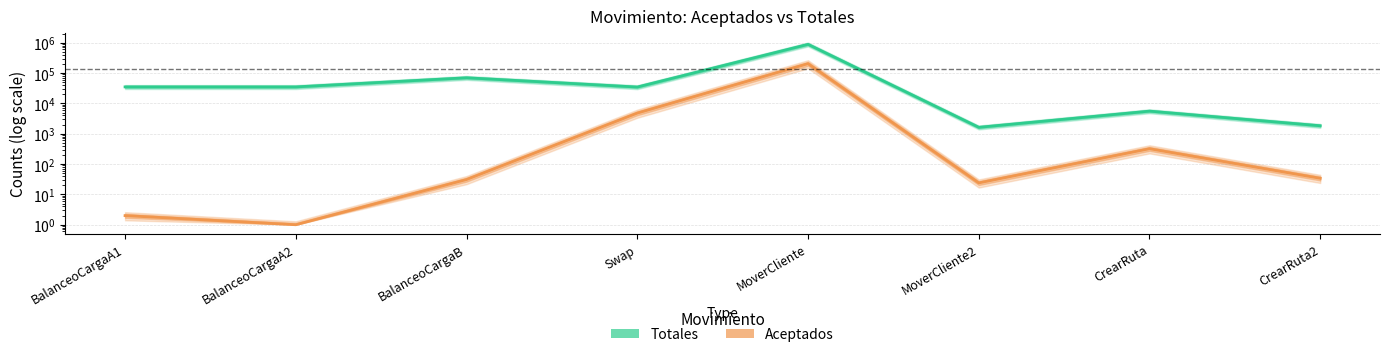

What is the label of the 5th point from the left?

MoverCliente